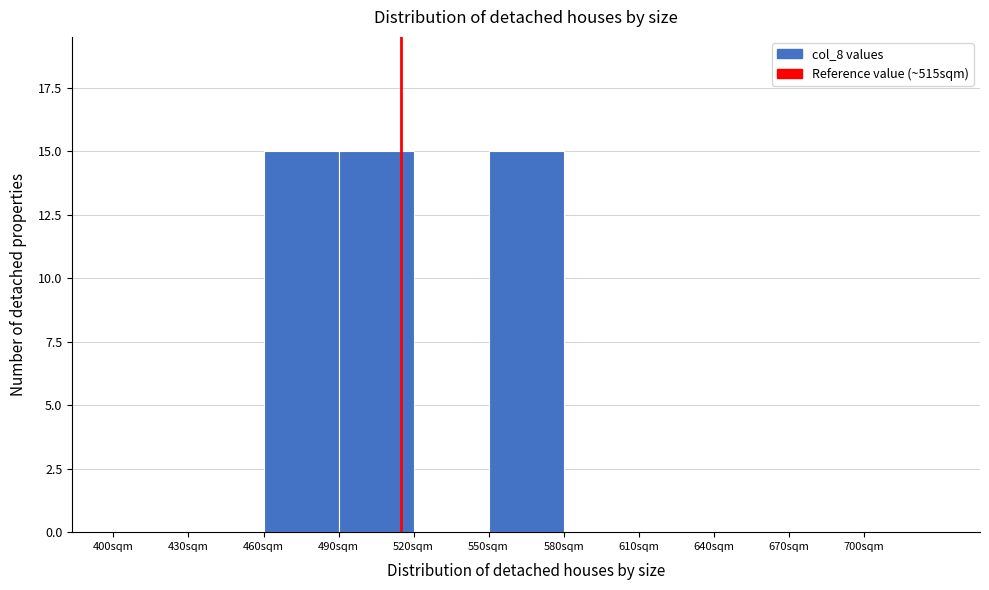

Reading left to right, transcribe this chart: for each bar, give the range it covers on the x-axis and its height. The values are not printed on the chart, so give them approximately, as read against the axis.

400 to 430: 0
430 to 460: 0
460 to 490: 15
490 to 520: 15
520 to 550: 0
550 to 580: 15
580 to 610: 0
610 to 640: 0
640 to 670: 0
670 to 700: 0
700 to 730: 0